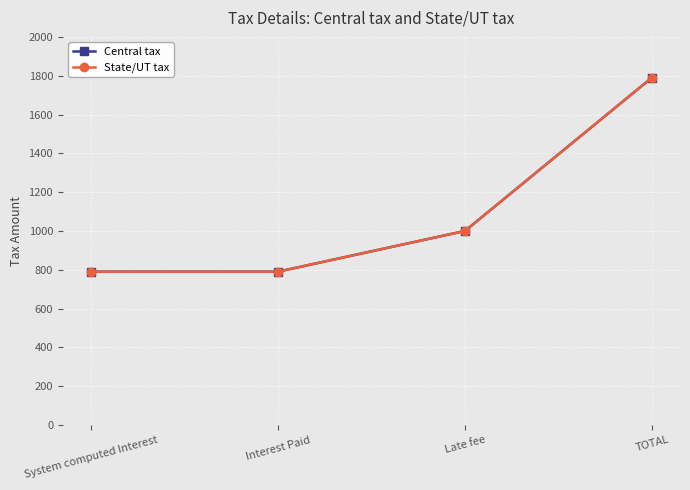

Is this an area chart (filled region under the line)?

No